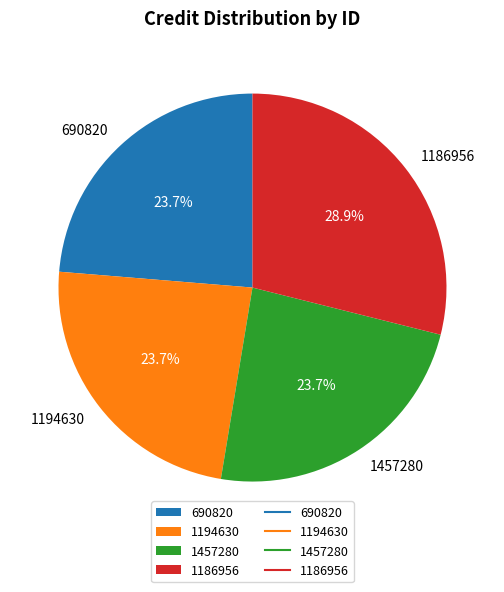

Is it true that 690820 is 36% of the pie?

False